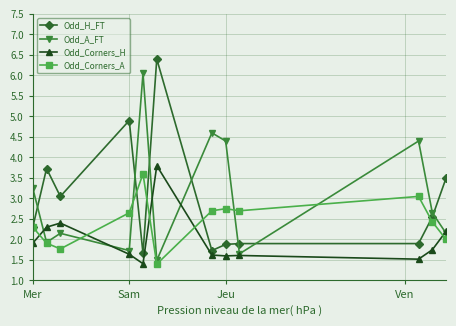

What are all the series names shown in the legend?

Odd_H_FT, Odd_A_FT, Odd_Corners_H, Odd_Corners_A